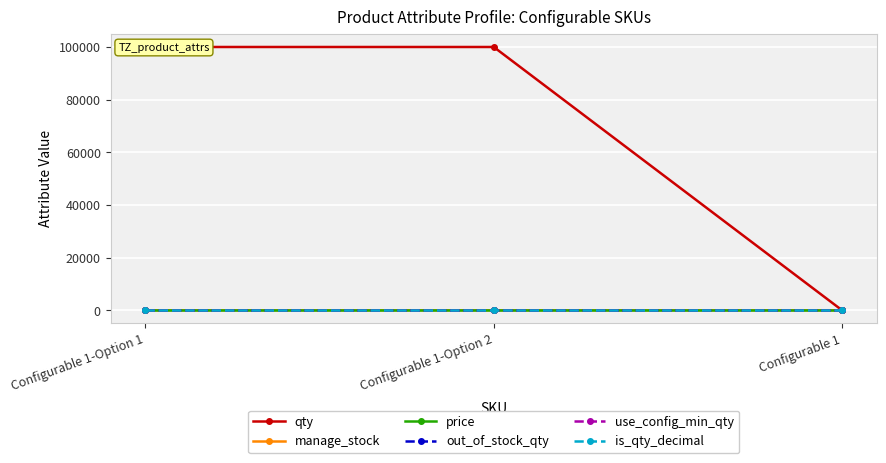

Between Configurable 1-Option 1 and Configurable 1, which is larger?

Configurable 1-Option 1